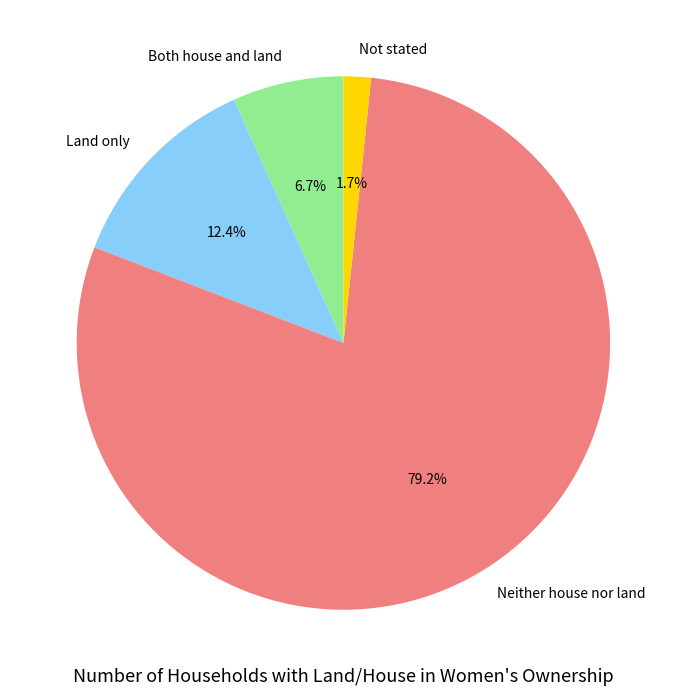

To the nearest percent, what percentage of the pie is Neither house nor land?

79%